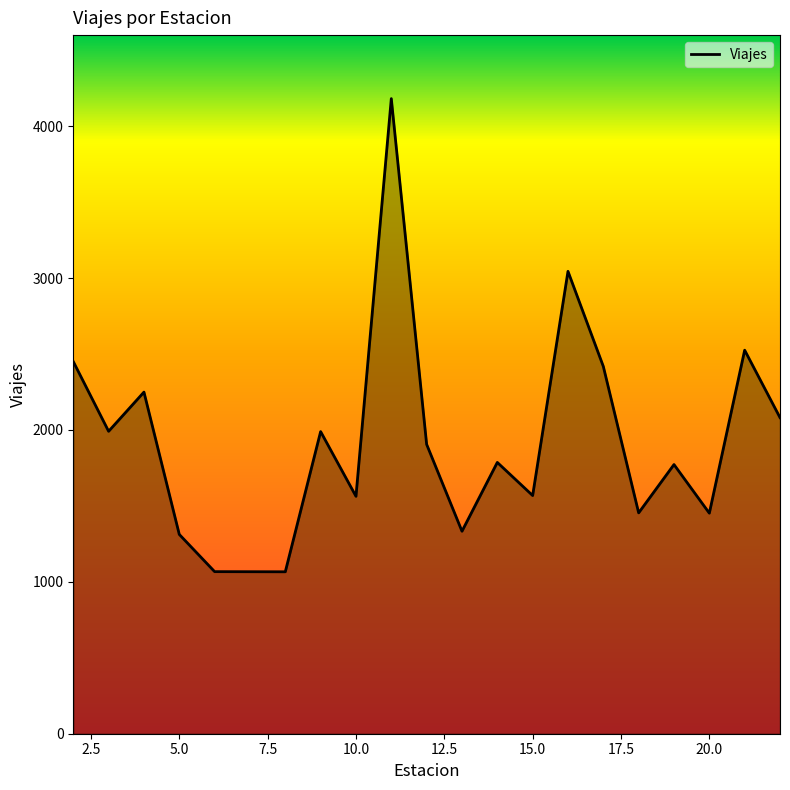

What is the difference between the maximum and minimum values?

3115